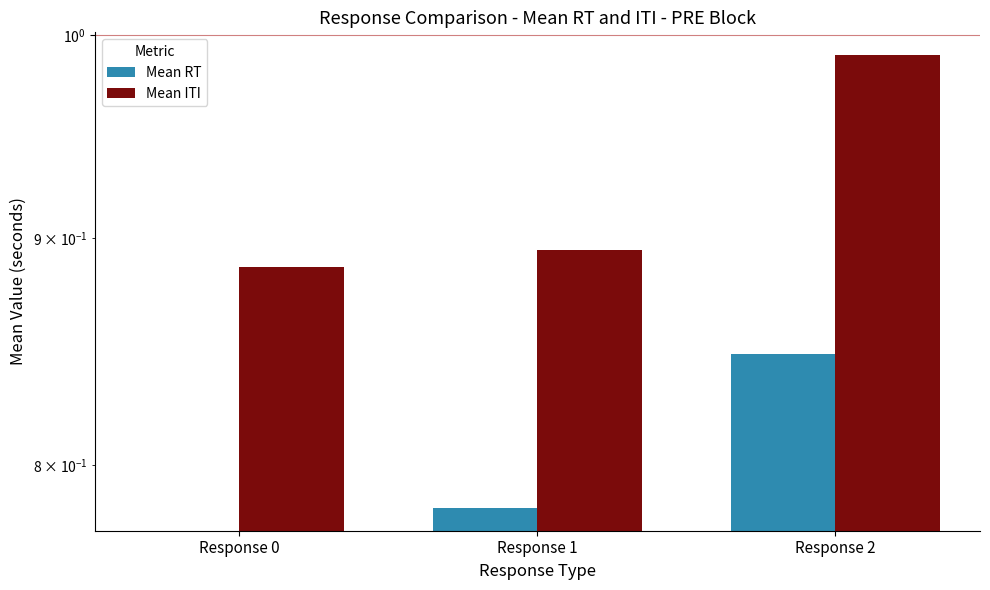

The value of Mean RT at Response 0 is 0.3. True or false?

False